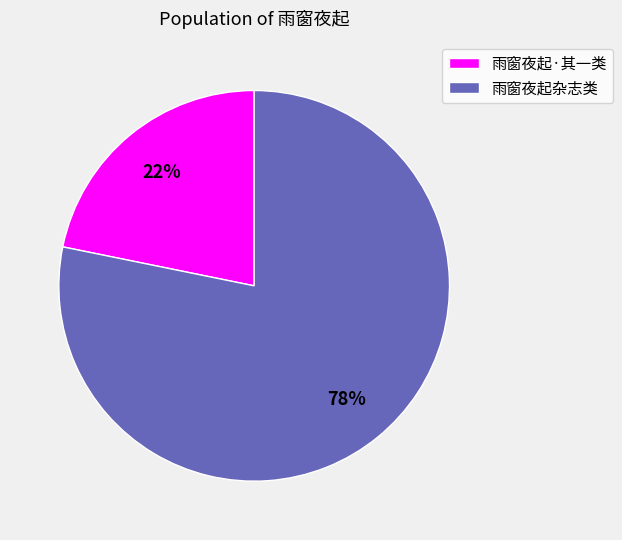

Count the number of slices in the pie.

2